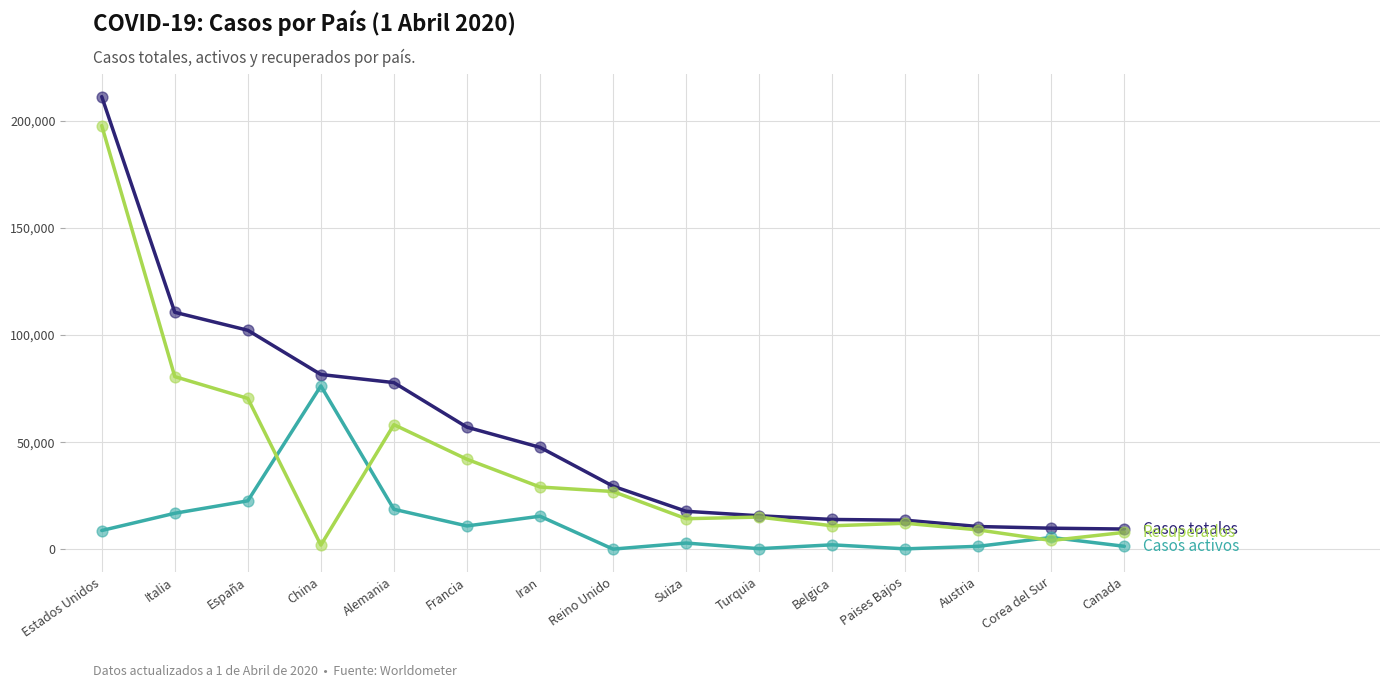

At which category is the sum across all series the highest?

Estados Unidos